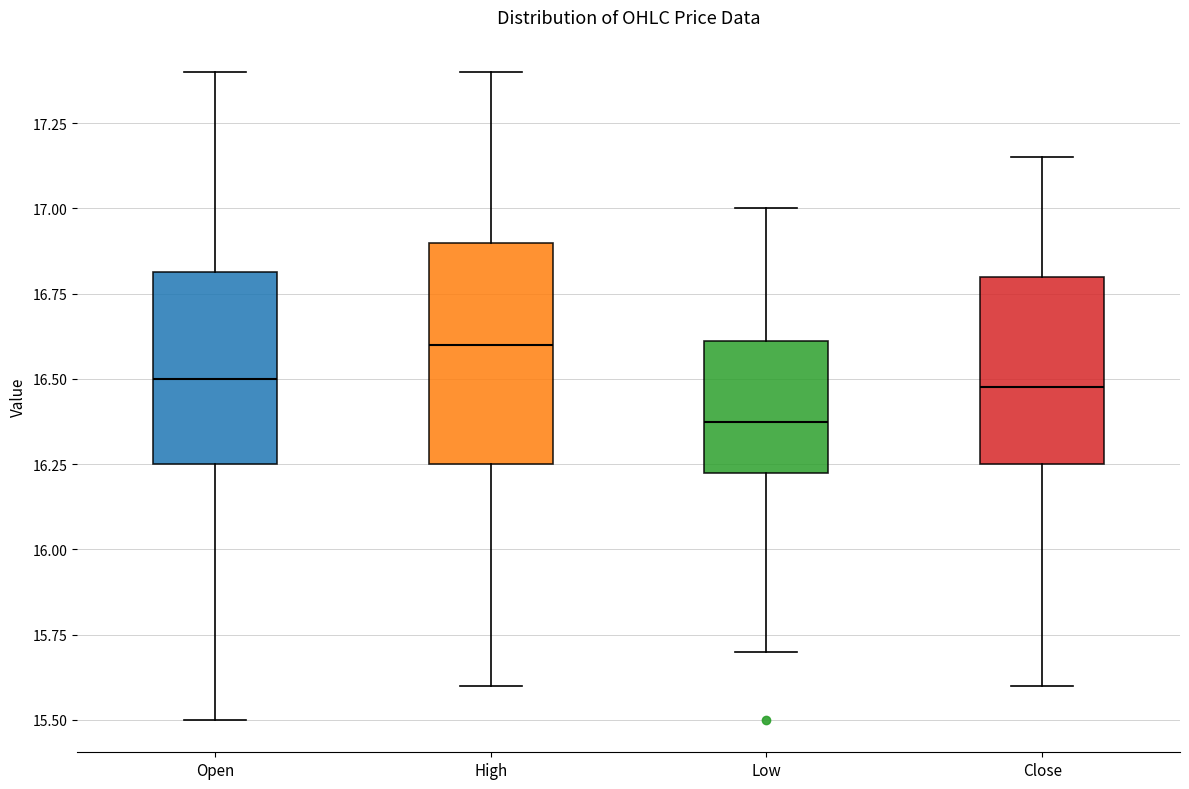

Comparing the boxes themselves (not the whiskers), which one is the tallest?

High